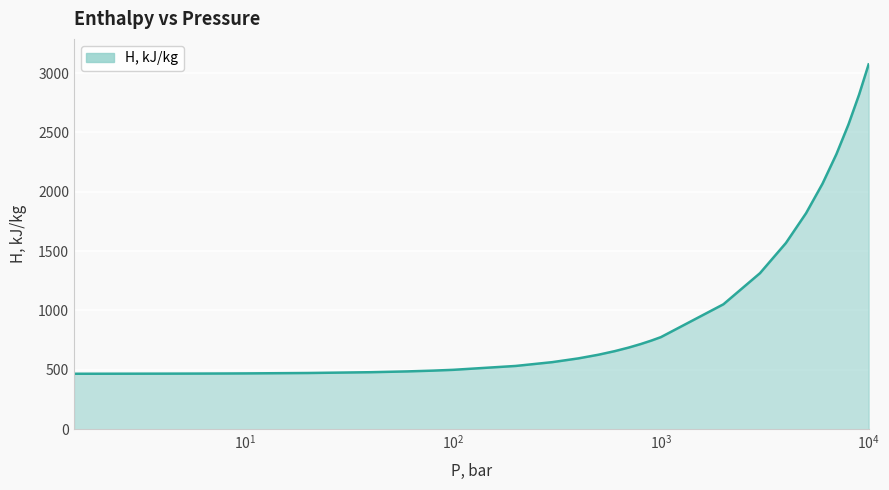

What is the difference between the maximum and minimum values?

2606.8